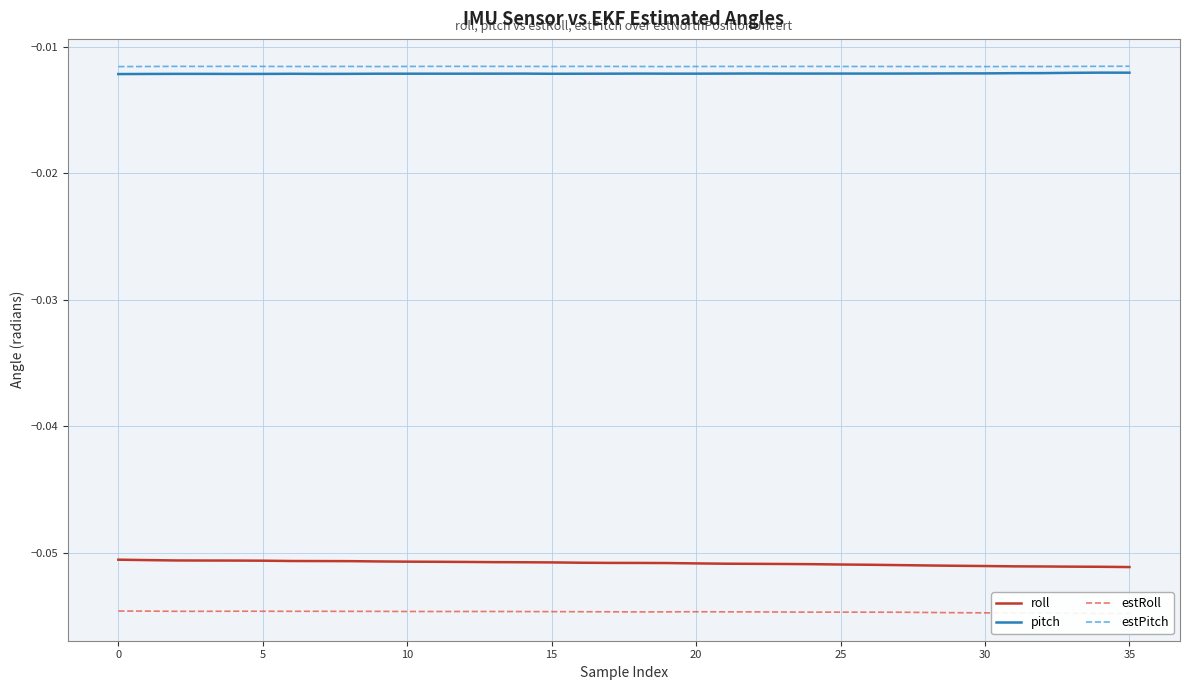

How many lines are shown in the chart?

4